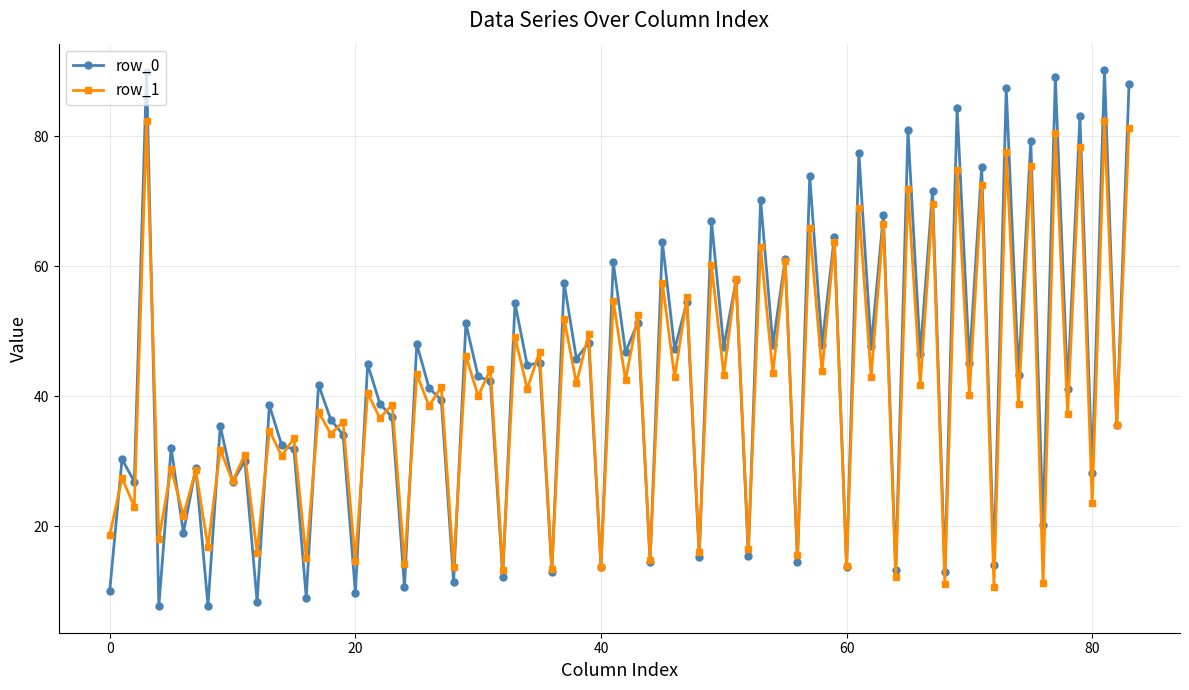

Which series has the widest spread of values?

row_0